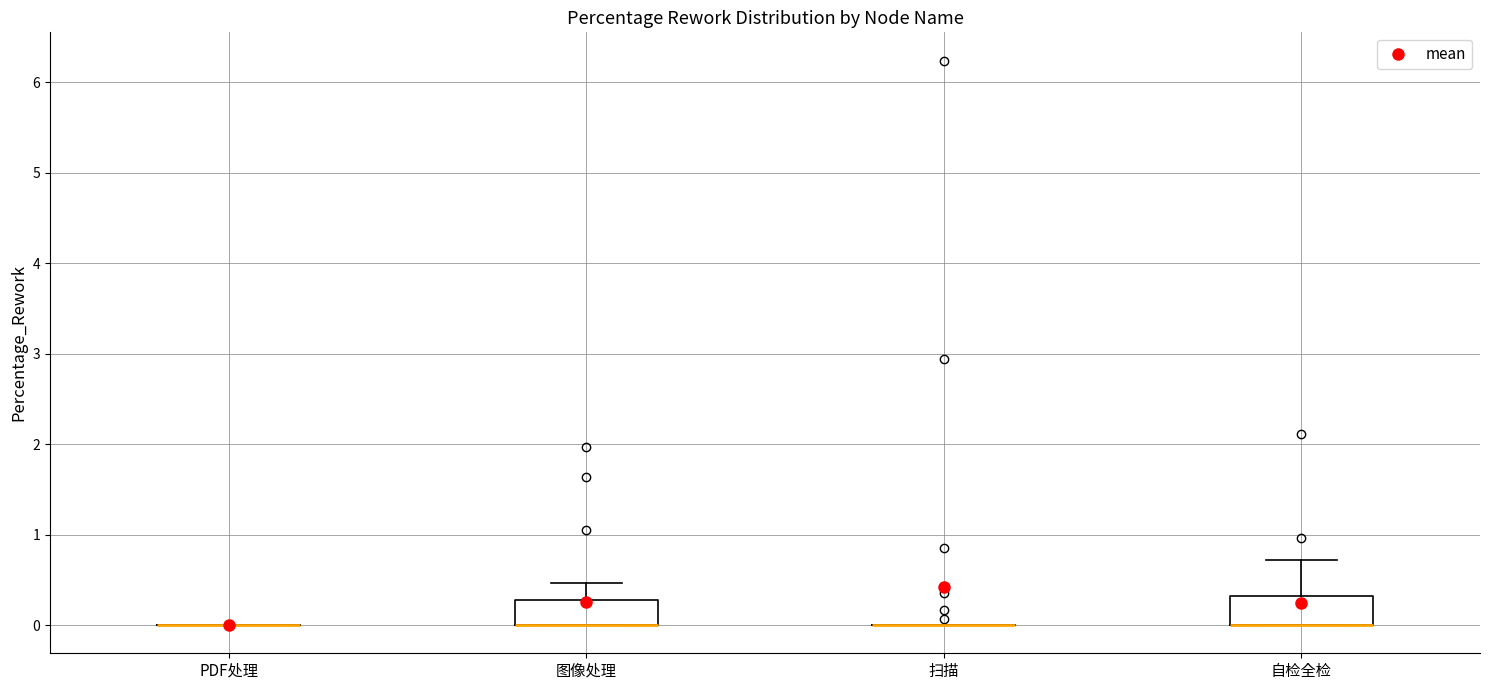

Where is the upper edge of the box for 自检全检 on the y-axis? The values are not printed on the chart, so give them approximately, as read against the axis.

0.3